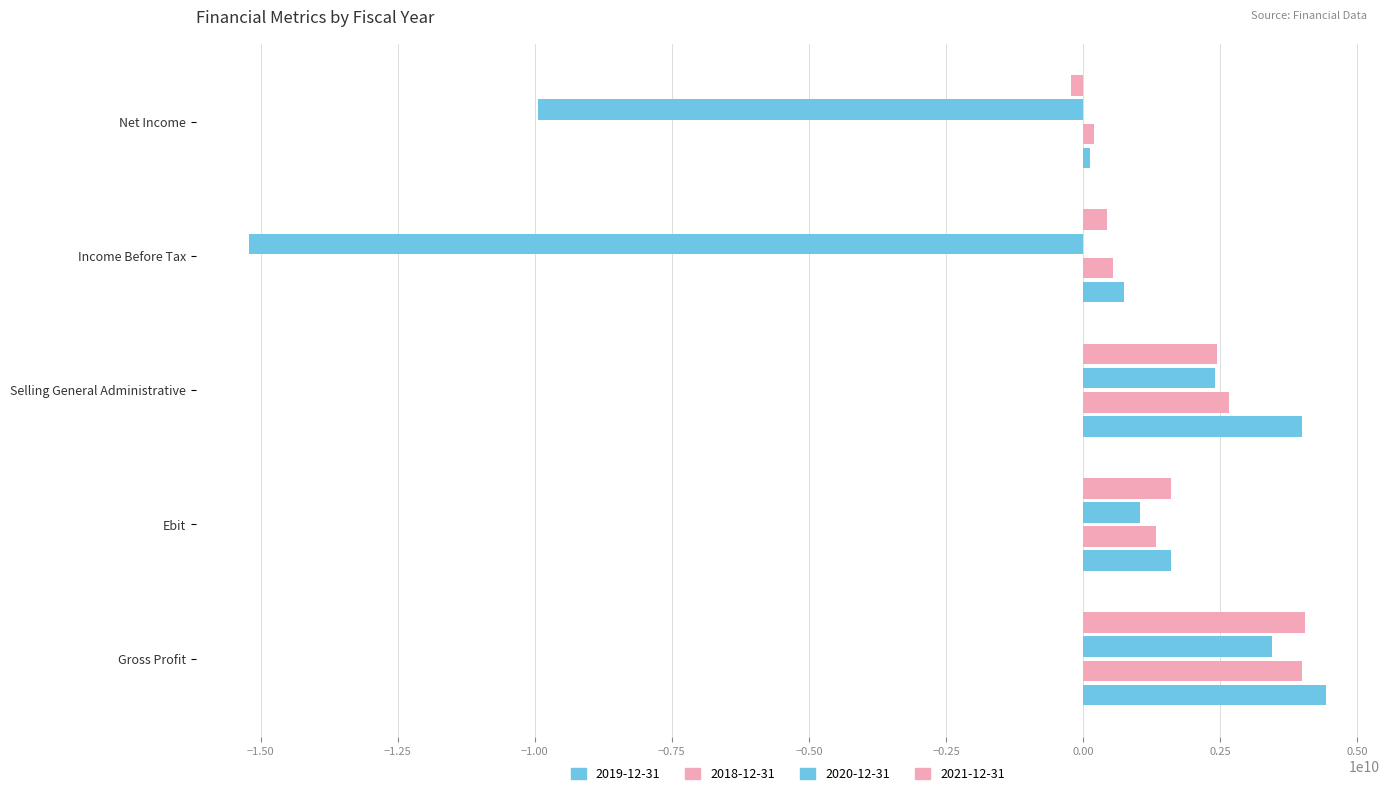

What is the average value of the 2019-12-31 series?

2180800000